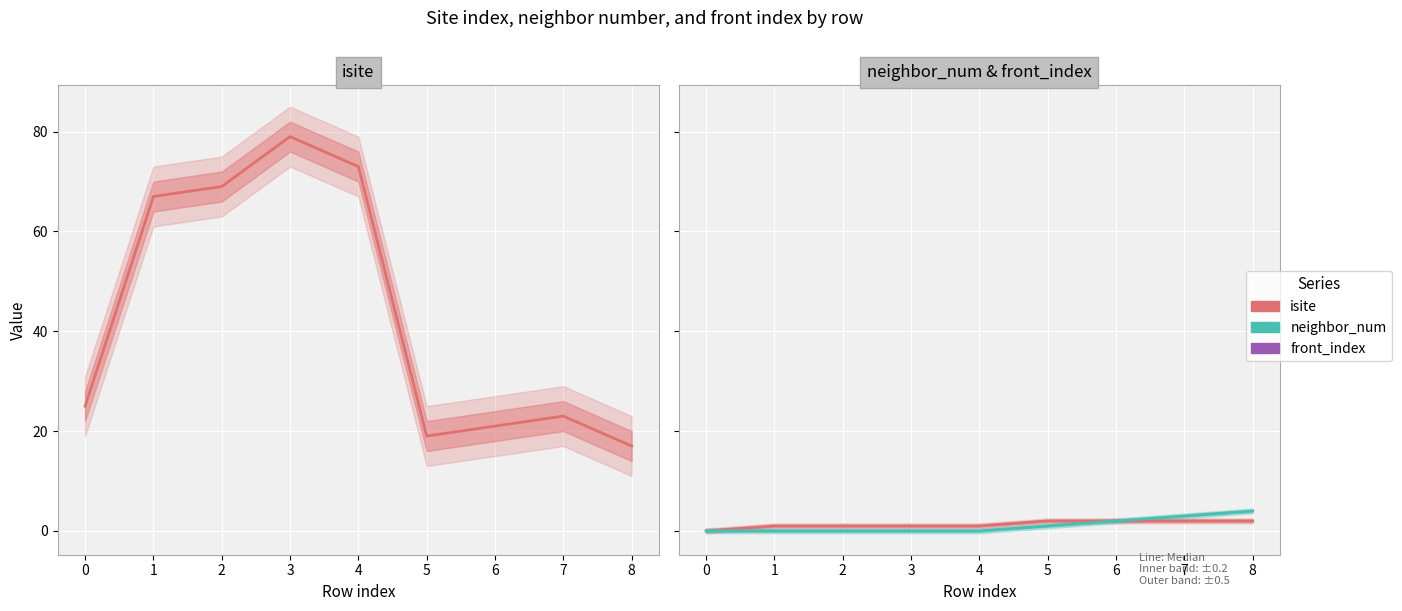

How many lines are shown in the chart?

3